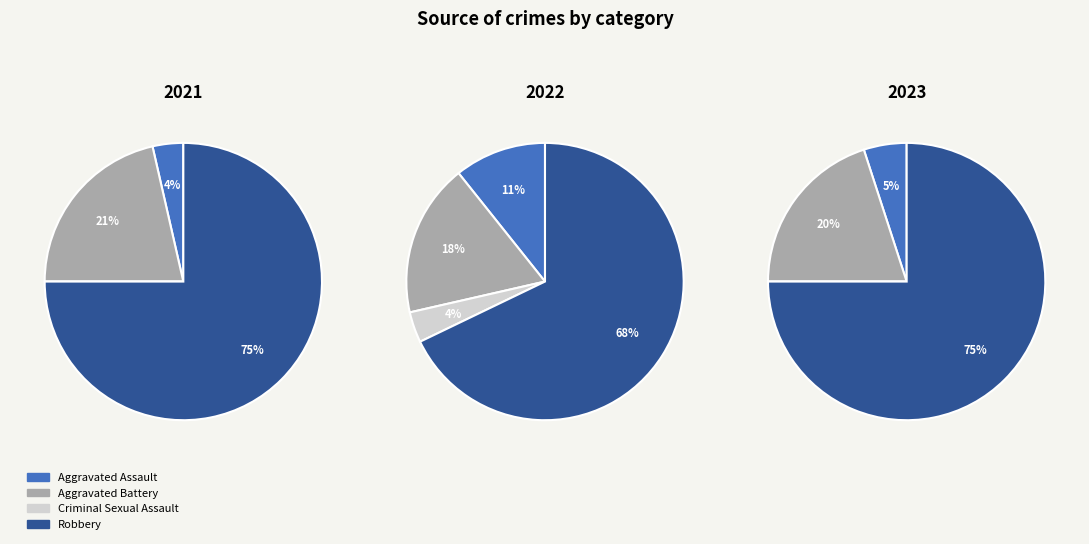

Is values_2021 the majority of the pie?

No